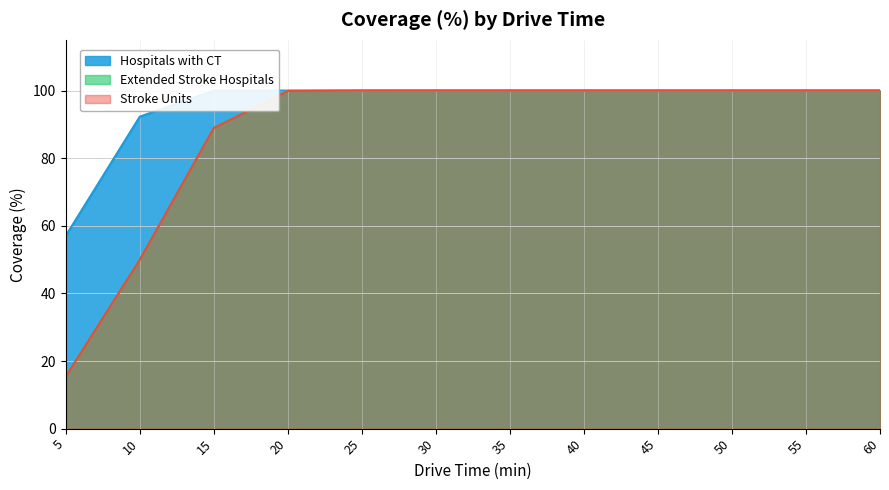

List the labels in order of Stroke Units value, smallest first.

5, 10, 15, 20, 25, 30, 35, 40, 45, 50, 55, 60